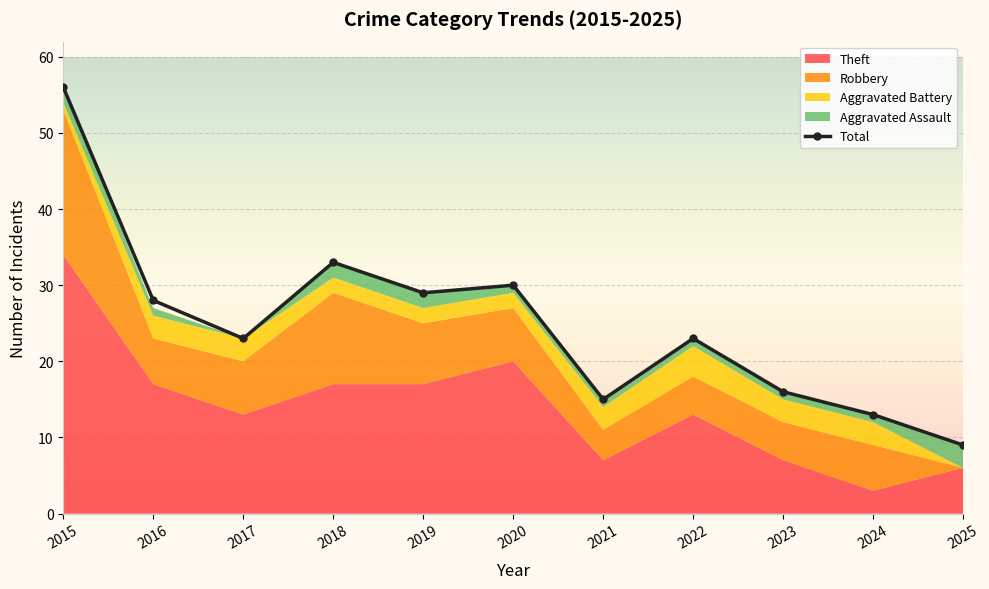

What is the sum of all values?

275